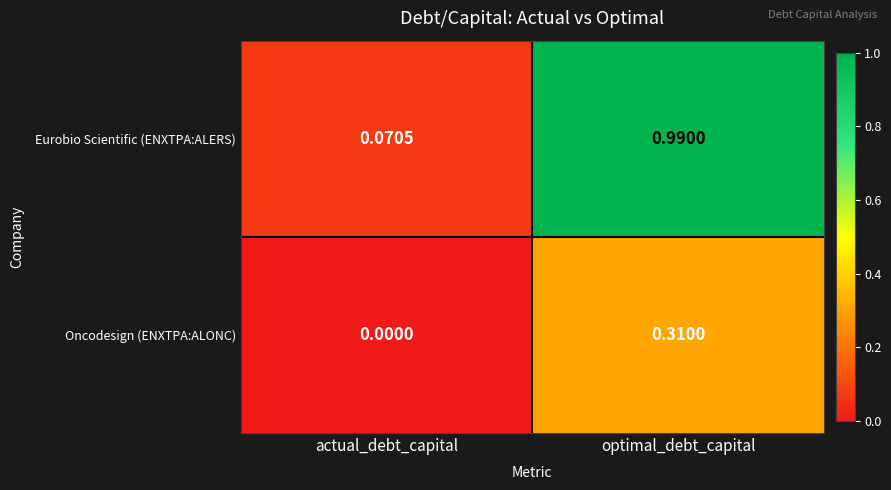

Which series has the largest range (max minus min)?

Eurobio Scientific (ENXTPA:ALERS)